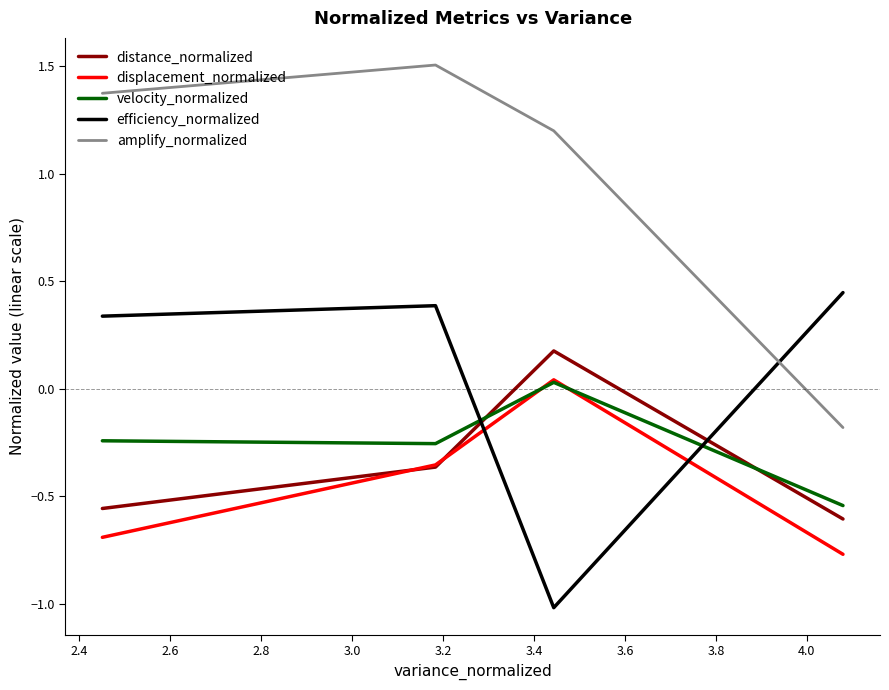

How many distinct data groups are displayed?

5